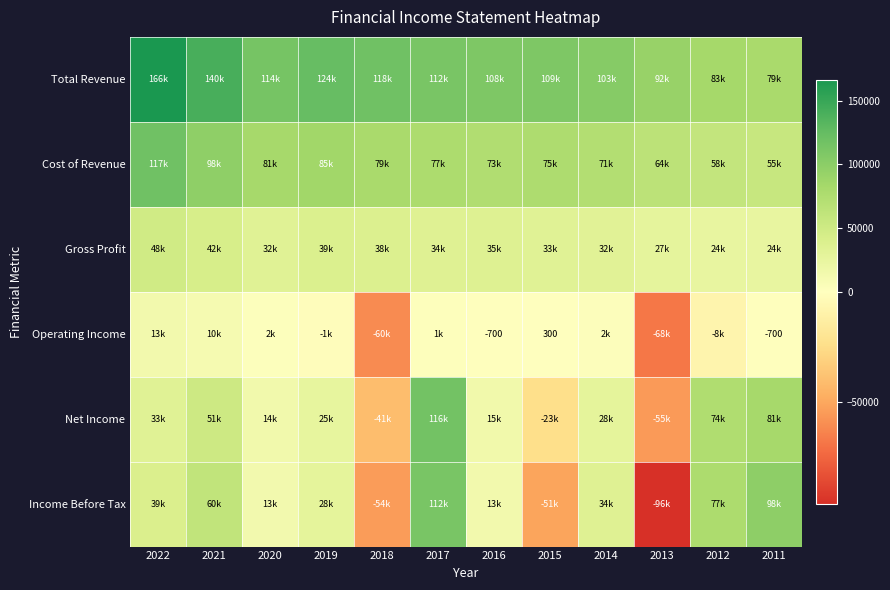

The Operating Income series shows -700 at 2016. True or false?

True